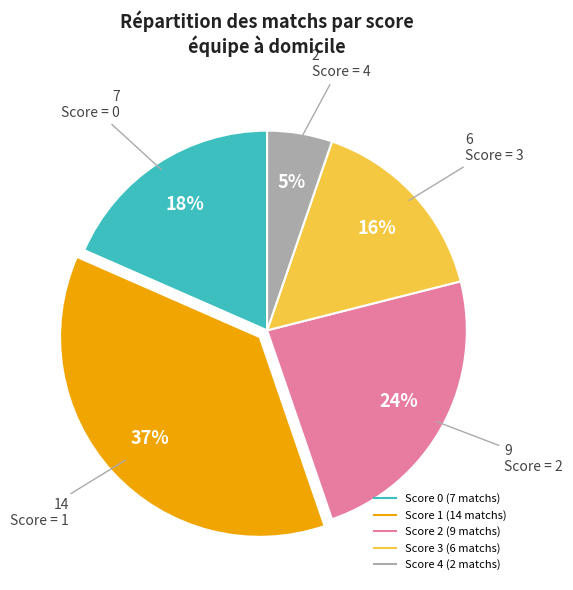

Count the number of slices in the pie.

5